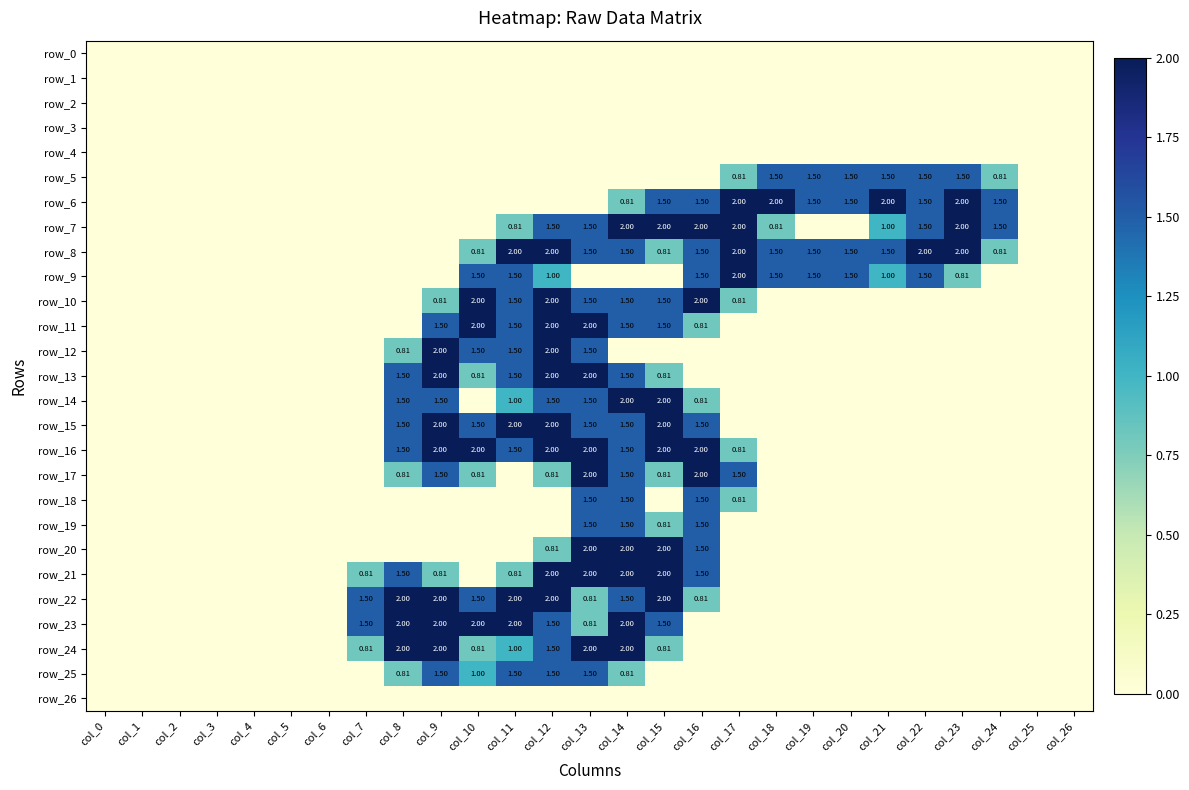

Reading left to right, transcribe all the data shown in this chart.

row_0: col_0=0.0	col_1=0.0	col_2=0.0	col_3=0.0	col_4=0.0	col_5=0.0	col_6=0.0	col_7=0.0	col_8=0.0	col_9=0.0	col_10=0.0	col_11=0.0	col_12=0.0	col_13=0.0	col_14=0.0	col_15=0.0	col_16=0.0	col_17=0.0	col_18=0.0	col_19=0.0	col_20=0.0	col_21=0.0	col_22=0.0	col_23=0.0	col_24=0.0	col_25=0.0	col_26=0.0
row_1: col_0=0.0	col_1=0.0	col_2=0.0	col_3=0.0	col_4=0.0	col_5=0.0	col_6=0.0	col_7=0.0	col_8=0.0	col_9=0.0	col_10=0.0	col_11=0.0	col_12=0.0	col_13=0.0	col_14=0.0	col_15=0.0	col_16=0.0	col_17=0.0	col_18=0.0	col_19=0.0	col_20=0.0	col_21=0.0	col_22=0.0	col_23=0.0	col_24=0.0	col_25=0.0	col_26=0.0
row_2: col_0=0.0	col_1=0.0	col_2=0.0	col_3=0.0	col_4=0.0	col_5=0.0	col_6=0.0	col_7=0.0	col_8=0.0	col_9=0.0	col_10=0.0	col_11=0.0	col_12=0.0	col_13=0.0	col_14=0.0	col_15=0.0	col_16=0.0	col_17=0.0	col_18=0.0	col_19=0.0	col_20=0.0	col_21=0.0	col_22=0.0	col_23=0.0	col_24=0.0	col_25=0.0	col_26=0.0
row_3: col_0=0.0	col_1=0.0	col_2=0.0	col_3=0.0	col_4=0.0	col_5=0.0	col_6=0.0	col_7=0.0	col_8=0.0	col_9=0.0	col_10=0.0	col_11=0.0	col_12=0.0	col_13=0.0	col_14=0.0	col_15=0.0	col_16=0.0	col_17=0.0	col_18=0.0	col_19=0.0	col_20=0.0	col_21=0.0	col_22=0.0	col_23=0.0	col_24=0.0	col_25=0.0	col_26=0.0
row_4: col_0=0.0	col_1=0.0	col_2=0.0	col_3=0.0	col_4=0.0	col_5=0.0	col_6=0.0	col_7=0.0	col_8=0.0	col_9=0.0	col_10=0.0	col_11=0.0	col_12=0.0	col_13=0.0	col_14=0.0	col_15=0.0	col_16=0.0	col_17=0.0	col_18=0.0	col_19=0.0	col_20=0.0	col_21=0.0	col_22=0.0	col_23=0.0	col_24=0.0	col_25=0.0	col_26=0.0
row_5: col_0=0.0	col_1=0.0	col_2=0.0	col_3=0.0	col_4=0.0	col_5=0.0	col_6=0.0	col_7=0.0	col_8=0.0	col_9=0.0	col_10=0.0	col_11=0.0	col_12=0.0	col_13=0.0	col_14=0.0	col_15=0.0	col_16=0.0	col_17=0.8	col_18=1.5	col_19=1.5	col_20=1.5	col_21=1.5	col_22=1.5	col_23=1.5	col_24=0.8	col_25=0.0	col_26=0.0
row_6: col_0=0.0	col_1=0.0	col_2=0.0	col_3=0.0	col_4=0.0	col_5=0.0	col_6=0.0	col_7=0.0	col_8=0.0	col_9=0.0	col_10=0.0	col_11=0.0	col_12=0.0	col_13=0.0	col_14=0.8	col_15=1.5	col_16=1.5	col_17=2.0	col_18=2.0	col_19=1.5	col_20=1.5	col_21=2.0	col_22=1.5	col_23=2.0	col_24=1.5	col_25=0.0	col_26=0.0
row_7: col_0=0.0	col_1=0.0	col_2=0.0	col_3=0.0	col_4=0.0	col_5=0.0	col_6=0.0	col_7=0.0	col_8=0.0	col_9=0.0	col_10=0.0	col_11=0.8	col_12=1.5	col_13=1.5	col_14=2.0	col_15=2.0	col_16=2.0	col_17=2.0	col_18=0.8	col_19=0.0	col_20=0.0	col_21=1.0	col_22=1.5	col_23=2.0	col_24=1.5	col_25=0.0	col_26=0.0
row_8: col_0=0.0	col_1=0.0	col_2=0.0	col_3=0.0	col_4=0.0	col_5=0.0	col_6=0.0	col_7=0.0	col_8=0.0	col_9=0.0	col_10=0.8	col_11=2.0	col_12=2.0	col_13=1.5	col_14=1.5	col_15=0.8	col_16=1.5	col_17=2.0	col_18=1.5	col_19=1.5	col_20=1.5	col_21=1.5	col_22=2.0	col_23=2.0	col_24=0.8	col_25=0.0	col_26=0.0
row_9: col_0=0.0	col_1=0.0	col_2=0.0	col_3=0.0	col_4=0.0	col_5=0.0	col_6=0.0	col_7=0.0	col_8=0.0	col_9=0.0	col_10=1.5	col_11=1.5	col_12=1.0	col_13=0.0	col_14=0.0	col_15=0.0	col_16=1.5	col_17=2.0	col_18=1.5	col_19=1.5	col_20=1.5	col_21=1.0	col_22=1.5	col_23=0.8	col_24=0.0	col_25=0.0	col_26=0.0
row_10: col_0=0.0	col_1=0.0	col_2=0.0	col_3=0.0	col_4=0.0	col_5=0.0	col_6=0.0	col_7=0.0	col_8=0.0	col_9=0.8	col_10=2.0	col_11=1.5	col_12=2.0	col_13=1.5	col_14=1.5	col_15=1.5	col_16=2.0	col_17=0.8	col_18=0.0	col_19=0.0	col_20=0.0	col_21=0.0	col_22=0.0	col_23=0.0	col_24=0.0	col_25=0.0	col_26=0.0
row_11: col_0=0.0	col_1=0.0	col_2=0.0	col_3=0.0	col_4=0.0	col_5=0.0	col_6=0.0	col_7=0.0	col_8=0.0	col_9=1.5	col_10=2.0	col_11=1.5	col_12=2.0	col_13=2.0	col_14=1.5	col_15=1.5	col_16=0.8	col_17=0.0	col_18=0.0	col_19=0.0	col_20=0.0	col_21=0.0	col_22=0.0	col_23=0.0	col_24=0.0	col_25=0.0	col_26=0.0
row_12: col_0=0.0	col_1=0.0	col_2=0.0	col_3=0.0	col_4=0.0	col_5=0.0	col_6=0.0	col_7=0.0	col_8=0.8	col_9=2.0	col_10=1.5	col_11=1.5	col_12=2.0	col_13=1.5	col_14=0.0	col_15=0.0	col_16=0.0	col_17=0.0	col_18=0.0	col_19=0.0	col_20=0.0	col_21=0.0	col_22=0.0	col_23=0.0	col_24=0.0	col_25=0.0	col_26=0.0
row_13: col_0=0.0	col_1=0.0	col_2=0.0	col_3=0.0	col_4=0.0	col_5=0.0	col_6=0.0	col_7=0.0	col_8=1.5	col_9=2.0	col_10=0.8	col_11=1.5	col_12=2.0	col_13=2.0	col_14=1.5	col_15=0.8	col_16=0.0	col_17=0.0	col_18=0.0	col_19=0.0	col_20=0.0	col_21=0.0	col_22=0.0	col_23=0.0	col_24=0.0	col_25=0.0	col_26=0.0
row_14: col_0=0.0	col_1=0.0	col_2=0.0	col_3=0.0	col_4=0.0	col_5=0.0	col_6=0.0	col_7=0.0	col_8=1.5	col_9=1.5	col_10=0.0	col_11=1.0	col_12=1.5	col_13=1.5	col_14=2.0	col_15=2.0	col_16=0.8	col_17=0.0	col_18=0.0	col_19=0.0	col_20=0.0	col_21=0.0	col_22=0.0	col_23=0.0	col_24=0.0	col_25=0.0	col_26=0.0
row_15: col_0=0.0	col_1=0.0	col_2=0.0	col_3=0.0	col_4=0.0	col_5=0.0	col_6=0.0	col_7=0.0	col_8=1.5	col_9=2.0	col_10=1.5	col_11=2.0	col_12=2.0	col_13=1.5	col_14=1.5	col_15=2.0	col_16=1.5	col_17=0.0	col_18=0.0	col_19=0.0	col_20=0.0	col_21=0.0	col_22=0.0	col_23=0.0	col_24=0.0	col_25=0.0	col_26=0.0
row_16: col_0=0.0	col_1=0.0	col_2=0.0	col_3=0.0	col_4=0.0	col_5=0.0	col_6=0.0	col_7=0.0	col_8=1.5	col_9=2.0	col_10=2.0	col_11=1.5	col_12=2.0	col_13=2.0	col_14=1.5	col_15=2.0	col_16=2.0	col_17=0.8	col_18=0.0	col_19=0.0	col_20=0.0	col_21=0.0	col_22=0.0	col_23=0.0	col_24=0.0	col_25=0.0	col_26=0.0
row_17: col_0=0.0	col_1=0.0	col_2=0.0	col_3=0.0	col_4=0.0	col_5=0.0	col_6=0.0	col_7=0.0	col_8=0.8	col_9=1.5	col_10=0.8	col_11=0.0	col_12=0.8	col_13=2.0	col_14=1.5	col_15=0.8	col_16=2.0	col_17=1.5	col_18=0.0	col_19=0.0	col_20=0.0	col_21=0.0	col_22=0.0	col_23=0.0	col_24=0.0	col_25=0.0	col_26=0.0
row_18: col_0=0.0	col_1=0.0	col_2=0.0	col_3=0.0	col_4=0.0	col_5=0.0	col_6=0.0	col_7=0.0	col_8=0.0	col_9=0.0	col_10=0.0	col_11=0.0	col_12=0.0	col_13=1.5	col_14=1.5	col_15=0.0	col_16=1.5	col_17=0.8	col_18=0.0	col_19=0.0	col_20=0.0	col_21=0.0	col_22=0.0	col_23=0.0	col_24=0.0	col_25=0.0	col_26=0.0
row_19: col_0=0.0	col_1=0.0	col_2=0.0	col_3=0.0	col_4=0.0	col_5=0.0	col_6=0.0	col_7=0.0	col_8=0.0	col_9=0.0	col_10=0.0	col_11=0.0	col_12=0.0	col_13=1.5	col_14=1.5	col_15=0.8	col_16=1.5	col_17=0.0	col_18=0.0	col_19=0.0	col_20=0.0	col_21=0.0	col_22=0.0	col_23=0.0	col_24=0.0	col_25=0.0	col_26=0.0
row_20: col_0=0.0	col_1=0.0	col_2=0.0	col_3=0.0	col_4=0.0	col_5=0.0	col_6=0.0	col_7=0.0	col_8=0.0	col_9=0.0	col_10=0.0	col_11=0.0	col_12=0.8	col_13=2.0	col_14=2.0	col_15=2.0	col_16=1.5	col_17=0.0	col_18=0.0	col_19=0.0	col_20=0.0	col_21=0.0	col_22=0.0	col_23=0.0	col_24=0.0	col_25=0.0	col_26=0.0
row_21: col_0=0.0	col_1=0.0	col_2=0.0	col_3=0.0	col_4=0.0	col_5=0.0	col_6=0.0	col_7=0.8	col_8=1.5	col_9=0.8	col_10=0.0	col_11=0.8	col_12=2.0	col_13=2.0	col_14=2.0	col_15=2.0	col_16=1.5	col_17=0.0	col_18=0.0	col_19=0.0	col_20=0.0	col_21=0.0	col_22=0.0	col_23=0.0	col_24=0.0	col_25=0.0	col_26=0.0
row_22: col_0=0.0	col_1=0.0	col_2=0.0	col_3=0.0	col_4=0.0	col_5=0.0	col_6=0.0	col_7=1.5	col_8=2.0	col_9=2.0	col_10=1.5	col_11=2.0	col_12=2.0	col_13=0.8	col_14=1.5	col_15=2.0	col_16=0.8	col_17=0.0	col_18=0.0	col_19=0.0	col_20=0.0	col_21=0.0	col_22=0.0	col_23=0.0	col_24=0.0	col_25=0.0	col_26=0.0
row_23: col_0=0.0	col_1=0.0	col_2=0.0	col_3=0.0	col_4=0.0	col_5=0.0	col_6=0.0	col_7=1.5	col_8=2.0	col_9=2.0	col_10=2.0	col_11=2.0	col_12=1.5	col_13=0.8	col_14=2.0	col_15=1.5	col_16=0.0	col_17=0.0	col_18=0.0	col_19=0.0	col_20=0.0	col_21=0.0	col_22=0.0	col_23=0.0	col_24=0.0	col_25=0.0	col_26=0.0
row_24: col_0=0.0	col_1=0.0	col_2=0.0	col_3=0.0	col_4=0.0	col_5=0.0	col_6=0.0	col_7=0.8	col_8=2.0	col_9=2.0	col_10=0.8	col_11=1.0	col_12=1.5	col_13=2.0	col_14=2.0	col_15=0.8	col_16=0.0	col_17=0.0	col_18=0.0	col_19=0.0	col_20=0.0	col_21=0.0	col_22=0.0	col_23=0.0	col_24=0.0	col_25=0.0	col_26=0.0
row_25: col_0=0.0	col_1=0.0	col_2=0.0	col_3=0.0	col_4=0.0	col_5=0.0	col_6=0.0	col_7=0.0	col_8=0.8	col_9=1.5	col_10=1.0	col_11=1.5	col_12=1.5	col_13=1.5	col_14=0.8	col_15=0.0	col_16=0.0	col_17=0.0	col_18=0.0	col_19=0.0	col_20=0.0	col_21=0.0	col_22=0.0	col_23=0.0	col_24=0.0	col_25=0.0	col_26=0.0
row_26: col_0=0.0	col_1=0.0	col_2=0.0	col_3=0.0	col_4=0.0	col_5=0.0	col_6=0.0	col_7=0.0	col_8=0.0	col_9=0.0	col_10=0.0	col_11=0.0	col_12=0.0	col_13=0.0	col_14=0.0	col_15=0.0	col_16=0.0	col_17=0.0	col_18=0.0	col_19=0.0	col_20=0.0	col_21=0.0	col_22=0.0	col_23=0.0	col_24=0.0	col_25=0.0	col_26=0.0